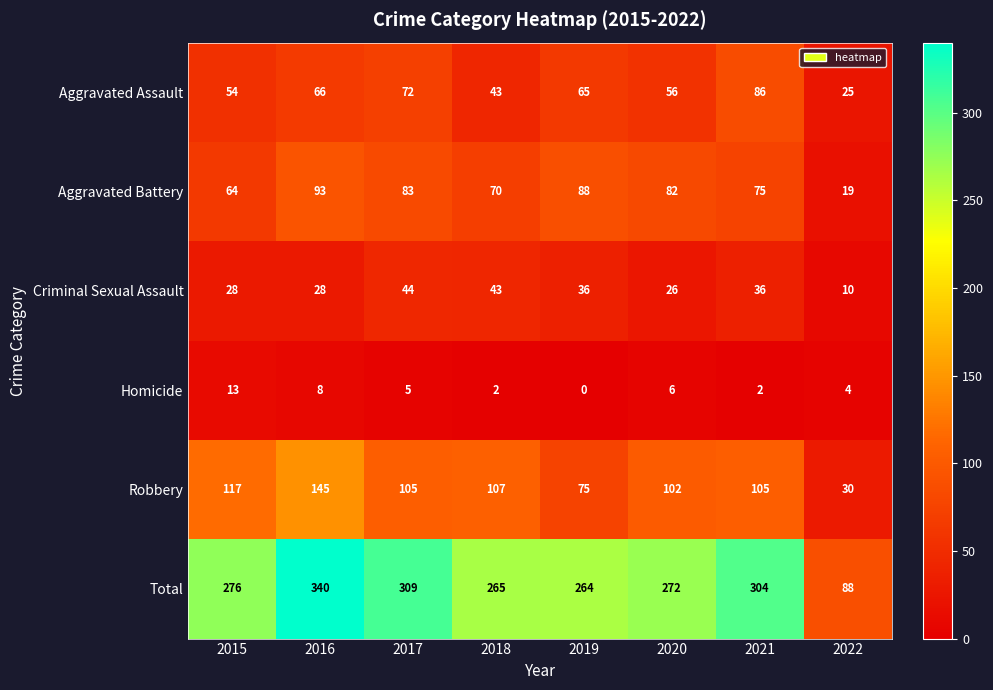

Rank the series at 2021 from lowest to highest value.

Homicide, Criminal Sexual Assault, Aggravated Battery, Aggravated Assault, Robbery, Total